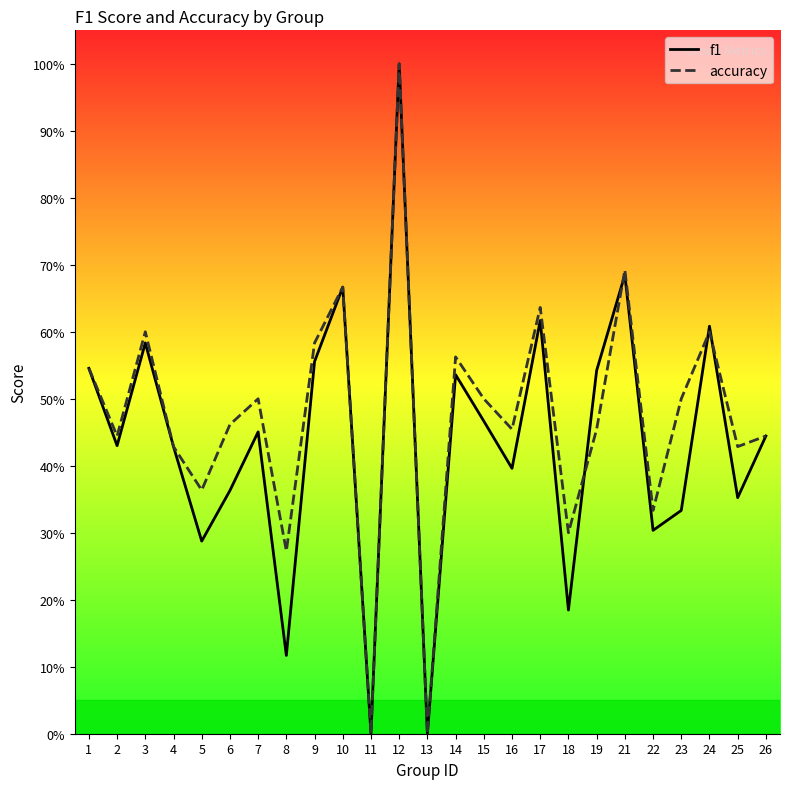

How many values in the accuracy series exceed 0?

23